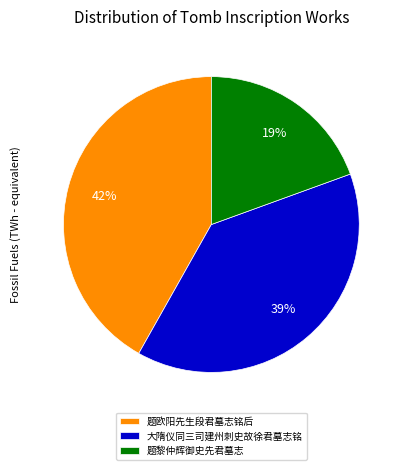

To the nearest percent, what is the combined percentage of 大隋仪同三司建州刺史故徐君墓志铭 and 题欧阳先生段君墓志铭后?

81%